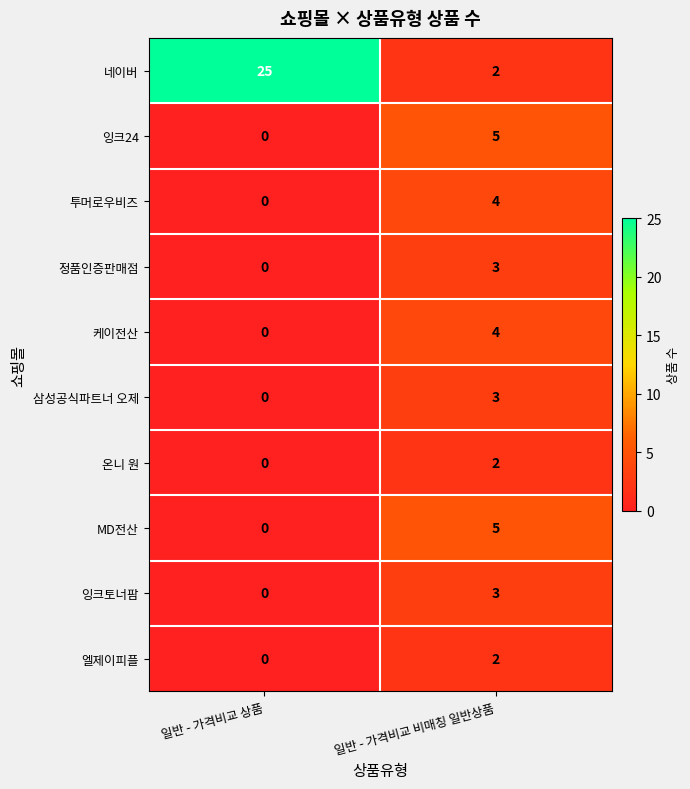

List the labels in order of 잉크토너팜 value, smallest first.

일반 - 가격비교 상품, 일반 - 가격비교 비매칭 일반상품